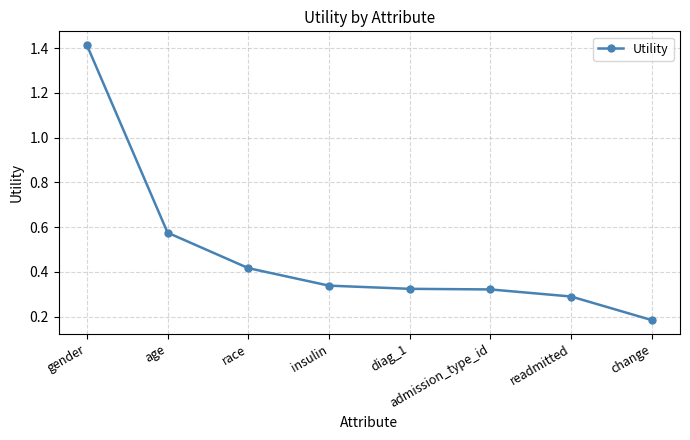

The chart shows a value of 0.7 at race. True or false?

False